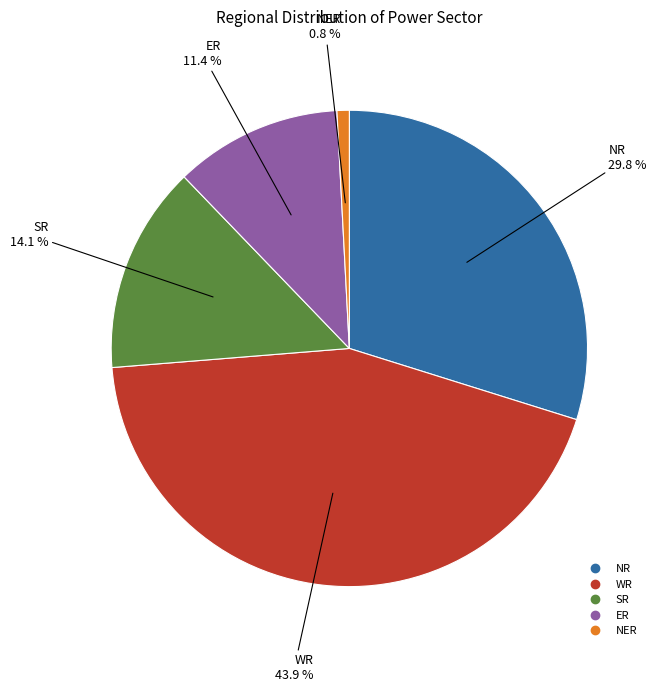

Count the number of slices in the pie.

5